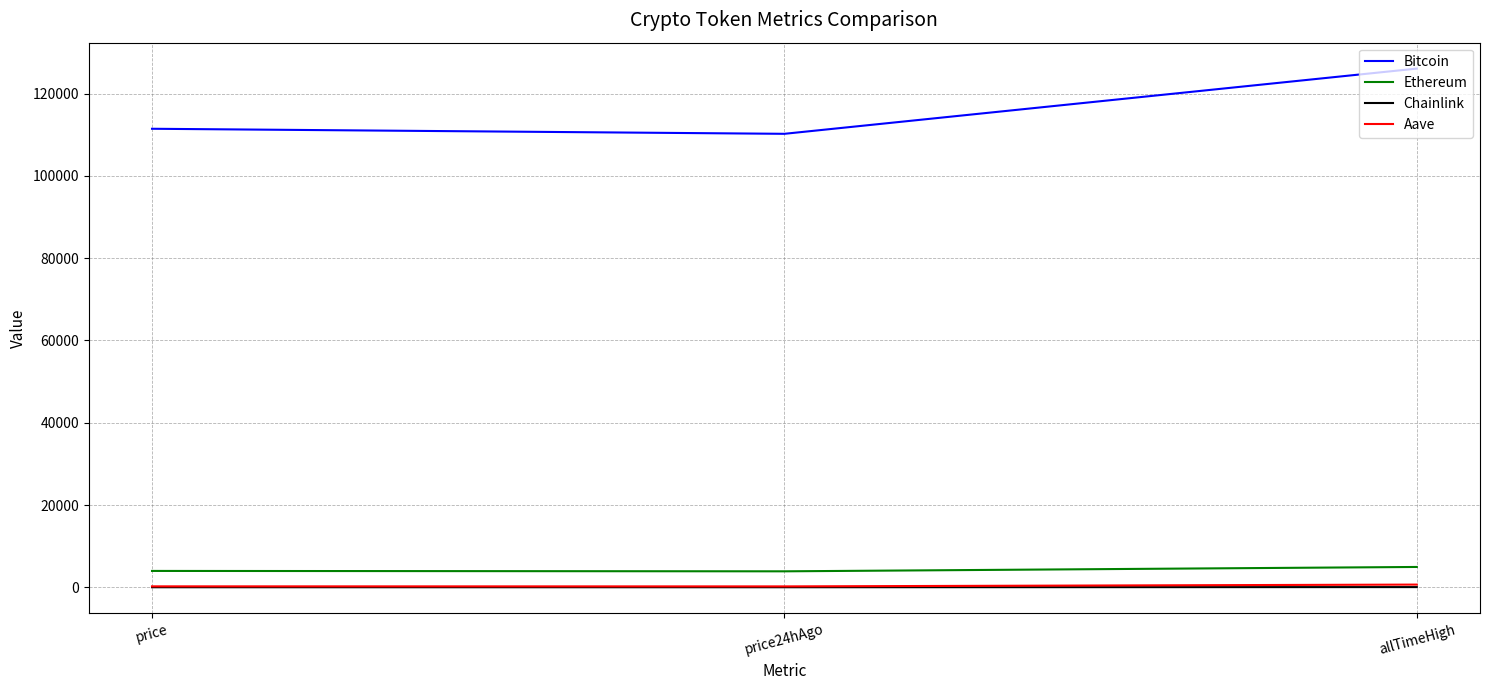

At which category is the sum across all series the highest?

allTimeHigh